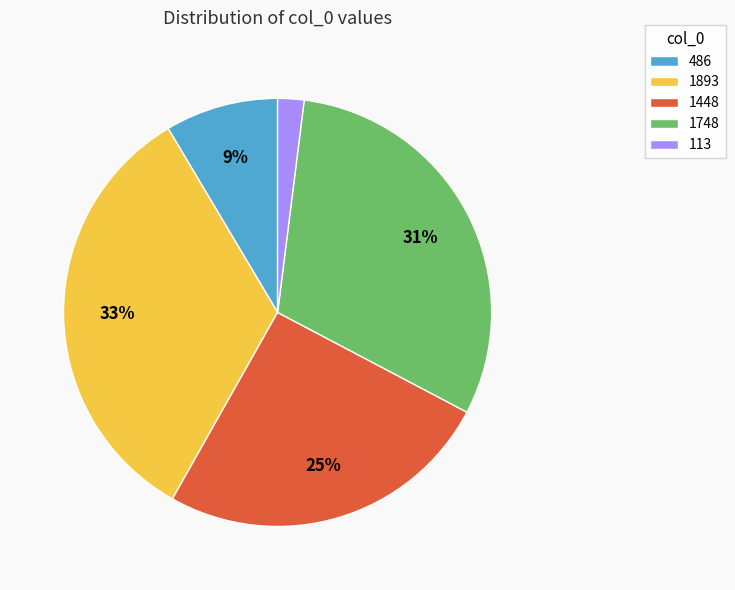

Between 486 and 1748, which is larger?

1748